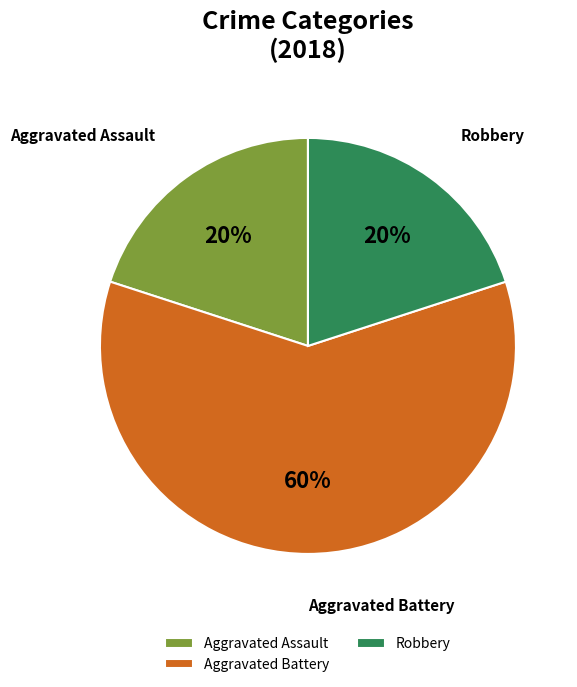

To the nearest percent, what is the difference between the largest and smallest slice percentages?

40%